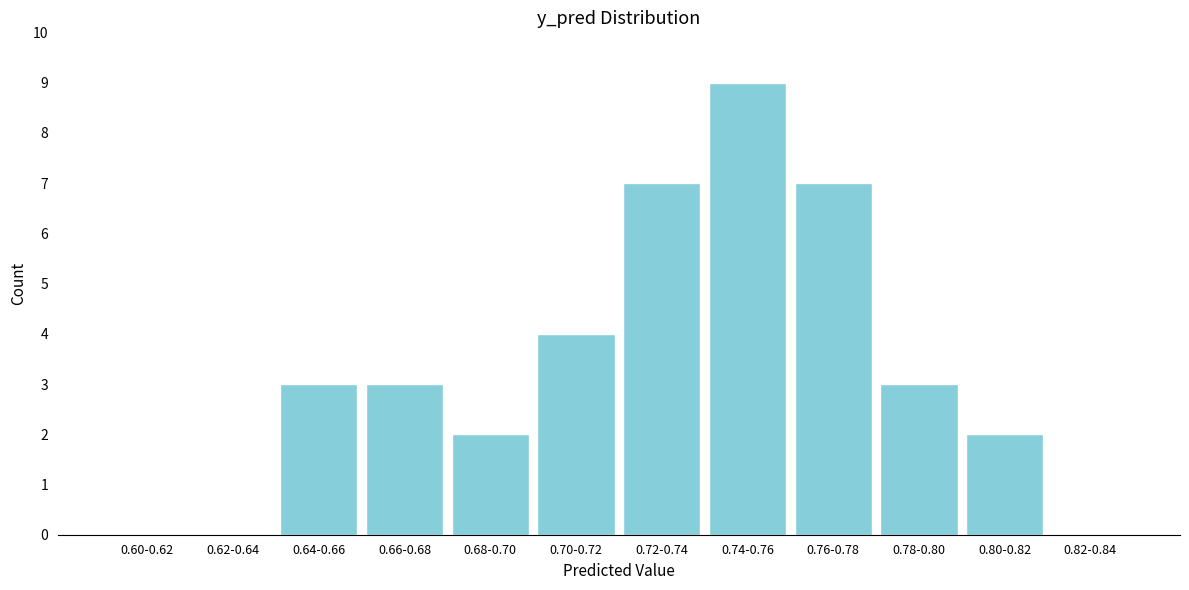

Reading left to right, extract all data points from this chart.

0.60-0.62=0	0.62-0.64=0	0.64-0.66=3	0.66-0.68=3	0.68-0.70=2	0.70-0.72=4	0.72-0.74=7	0.74-0.76=9	0.76-0.78=7	0.78-0.80=3	0.80-0.82=2	0.82-0.84=0